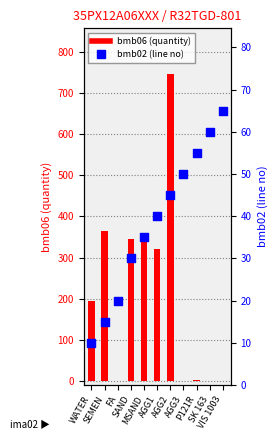

What are all the series names shown in the legend?

bmb06 (quantity), bmb02 (line no)